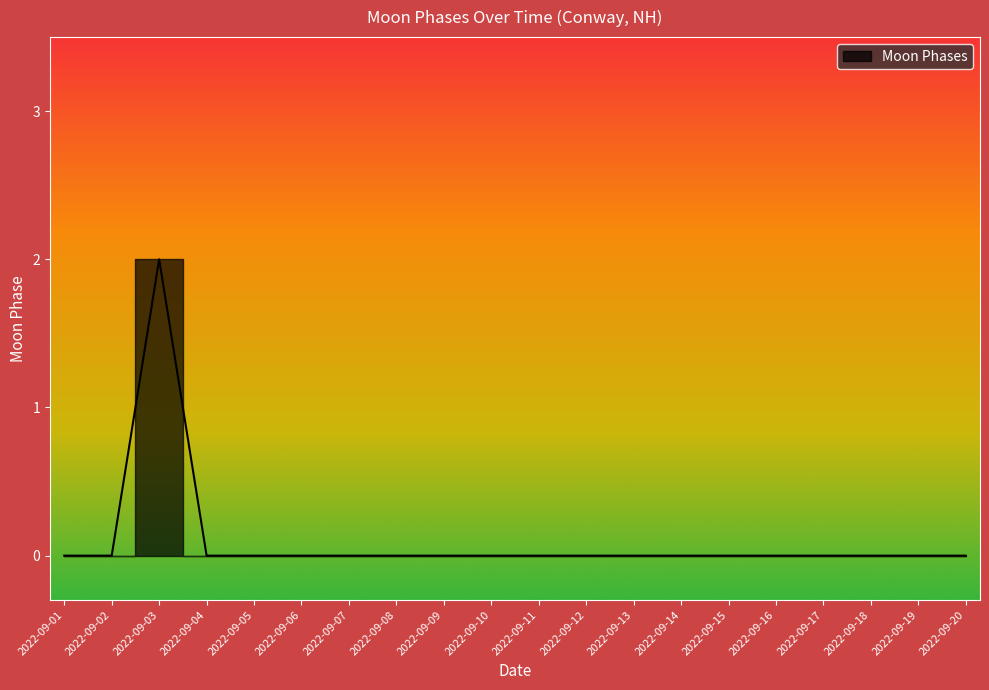

Which category has the highest value across all series?

2022-09-03